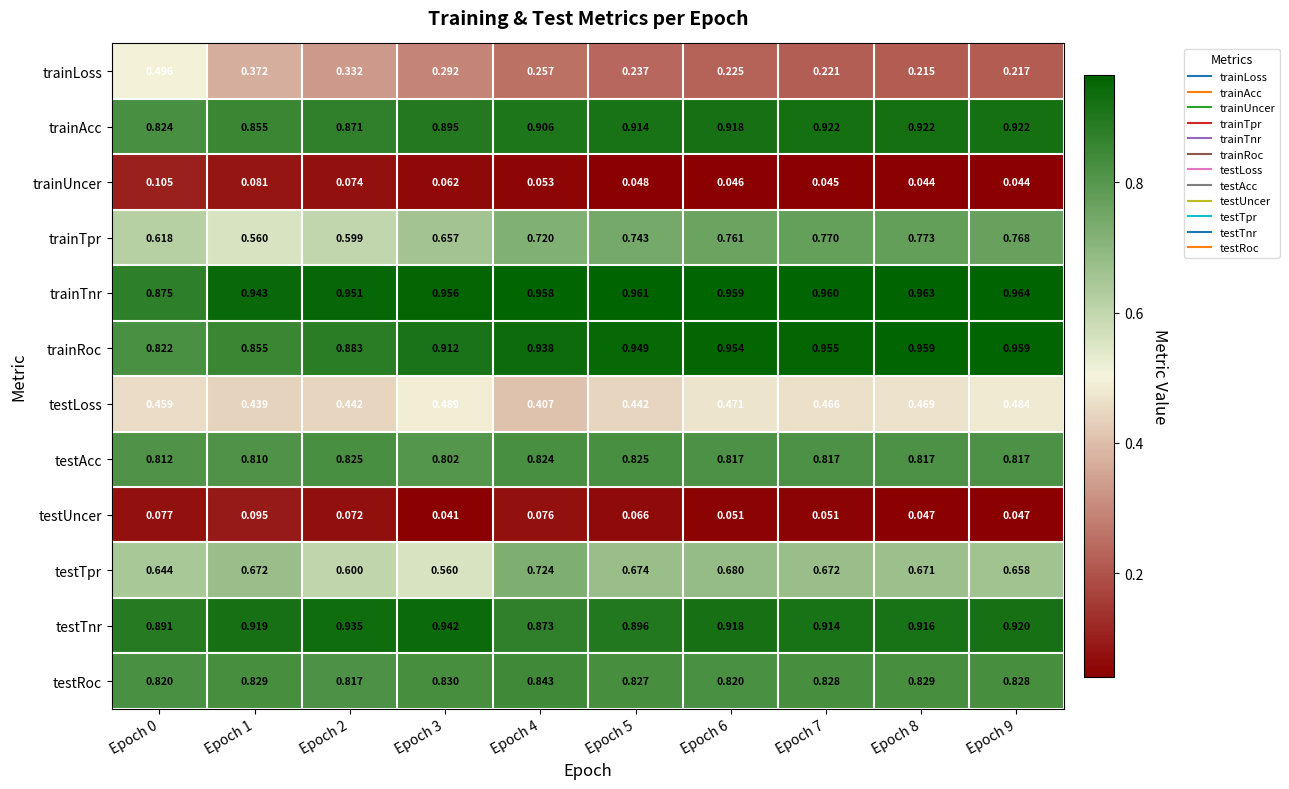

What is the total value across all series at Epoch 0?

7.4